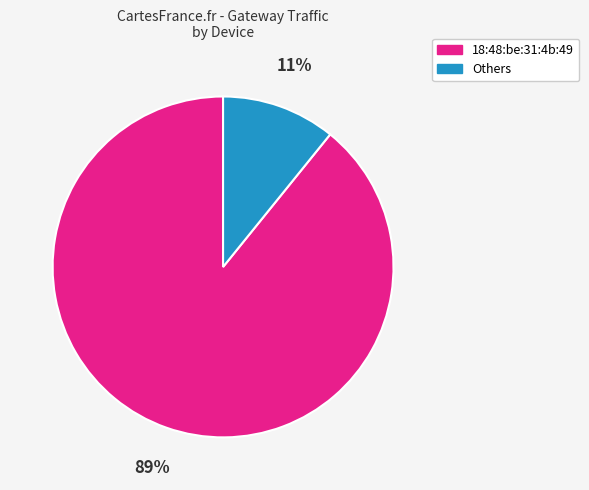

To the nearest percent, what is the difference between the largest and smallest slice percentages?

78%